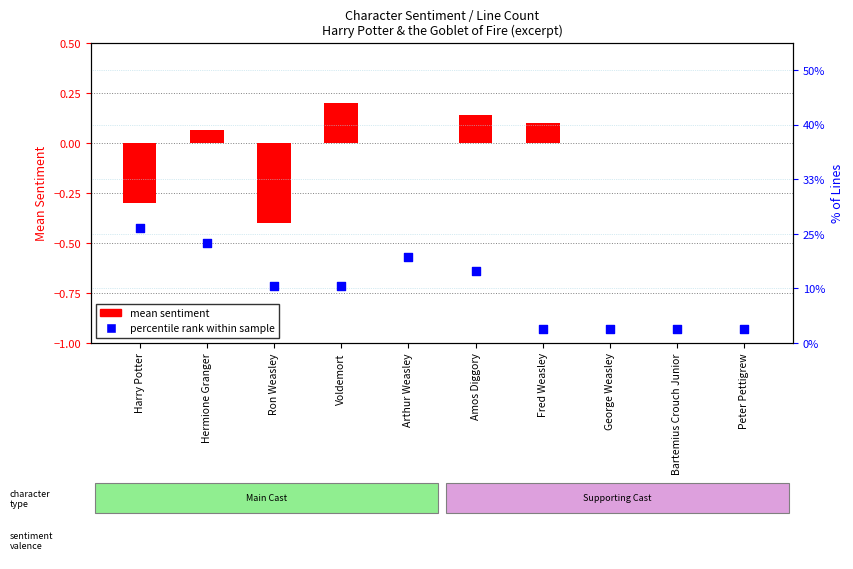

Which series reaches the minimum Y coordinate?

mean sentiment